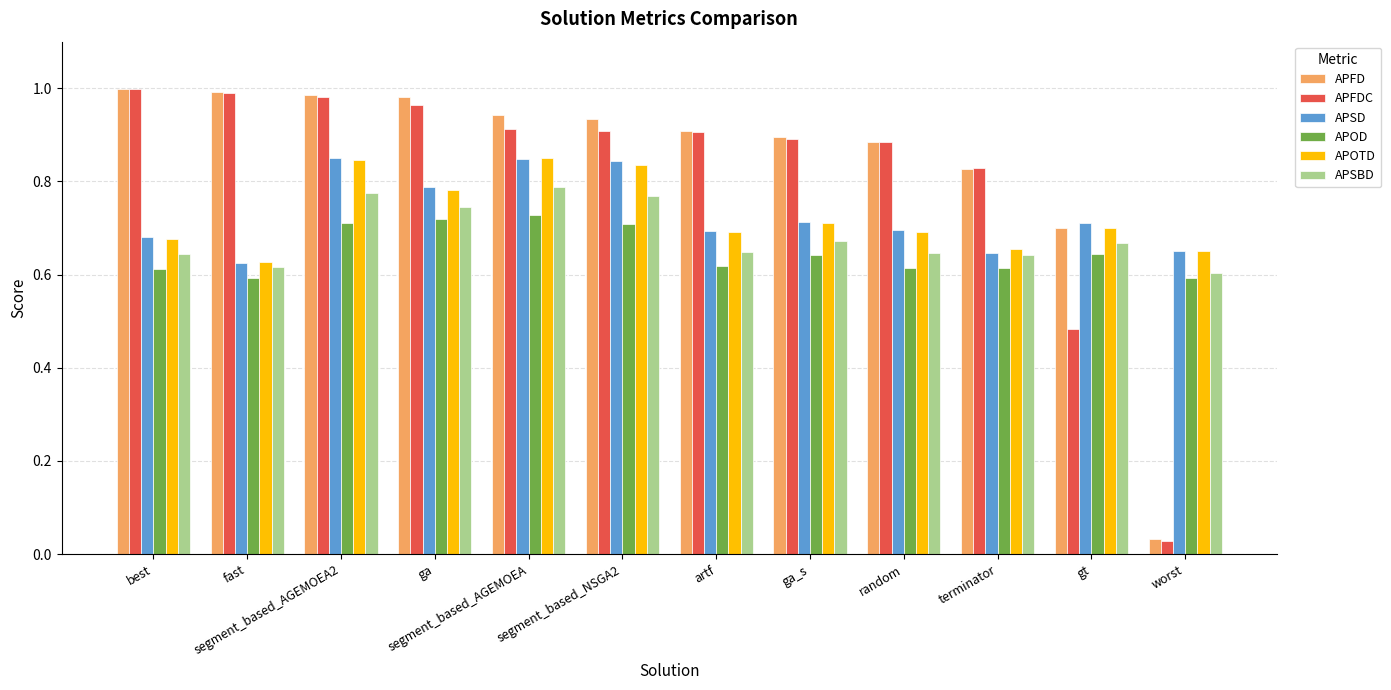

Which series changed the most between random and worst?

APFDC